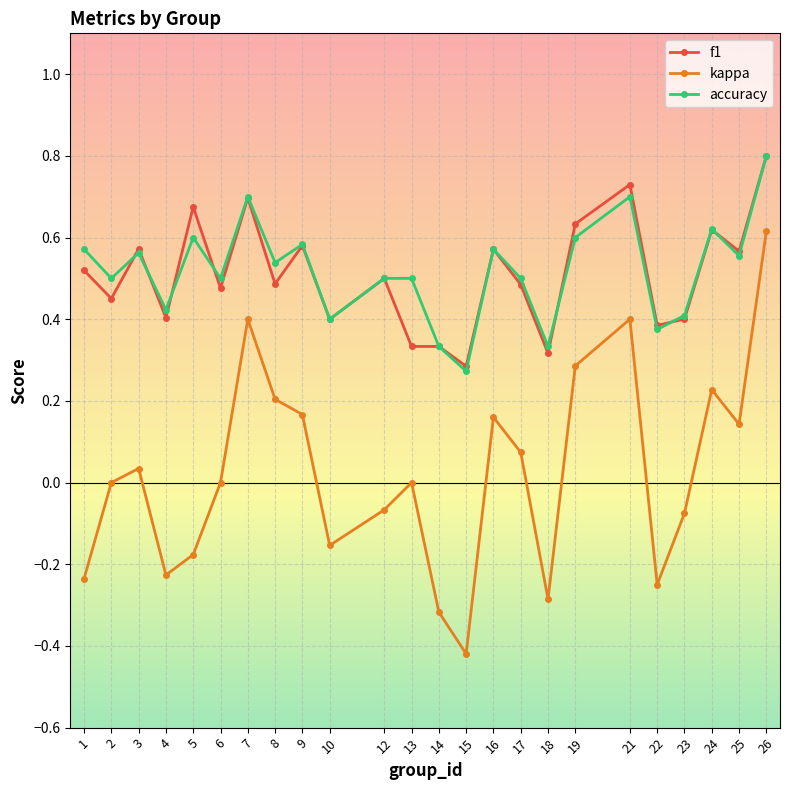

How many interior local peaks does the kappa series have?

6